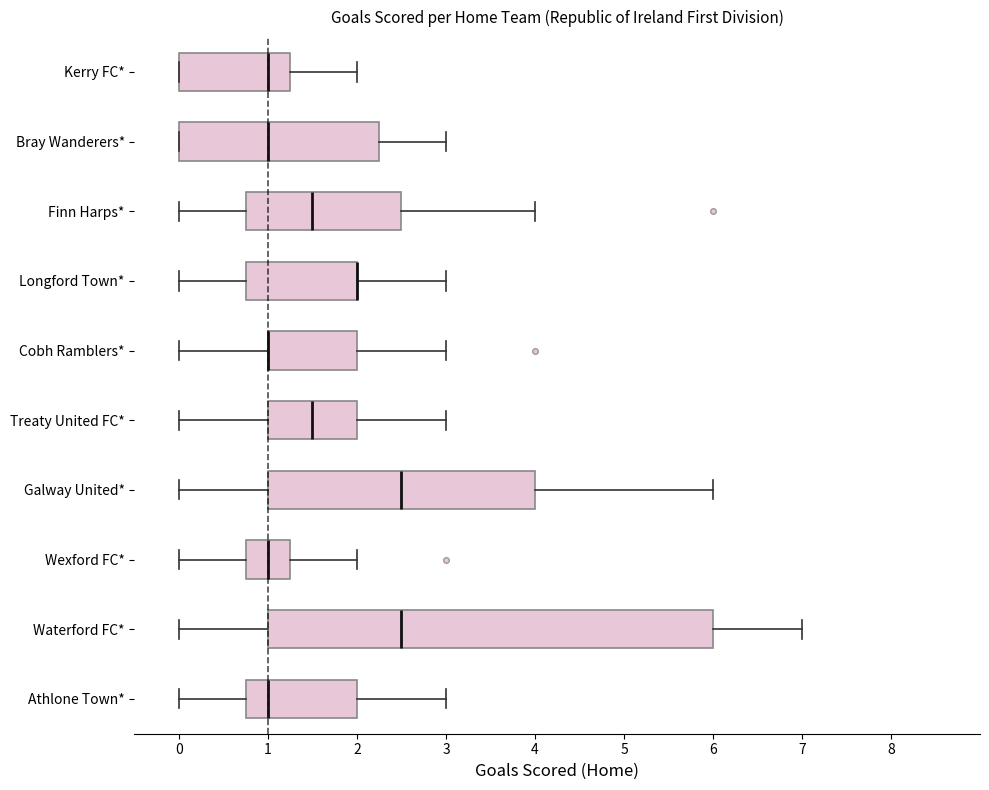

Which box is the widest, from its left edge to its right edge?

Waterford FC*